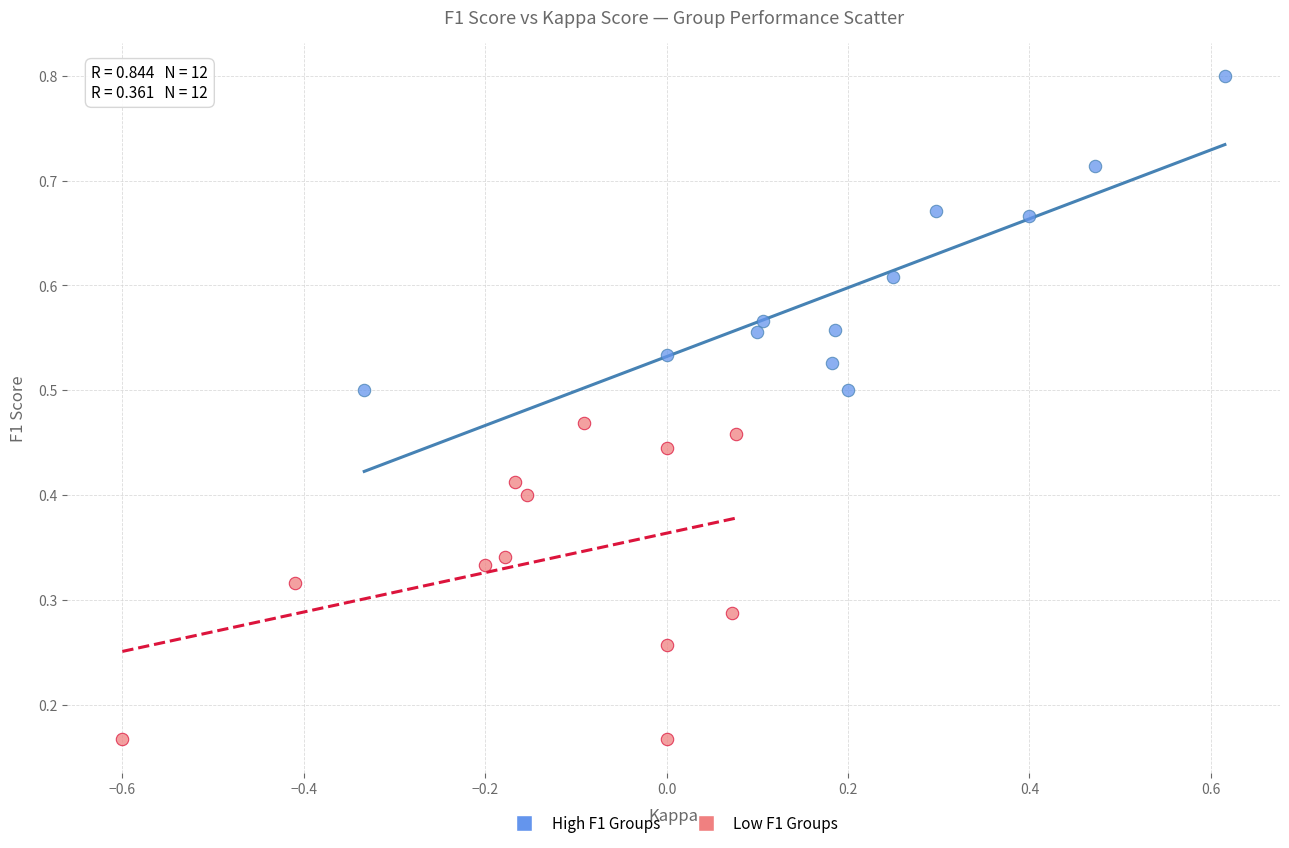

Which series contains the highest Y value?

High F1 Groups